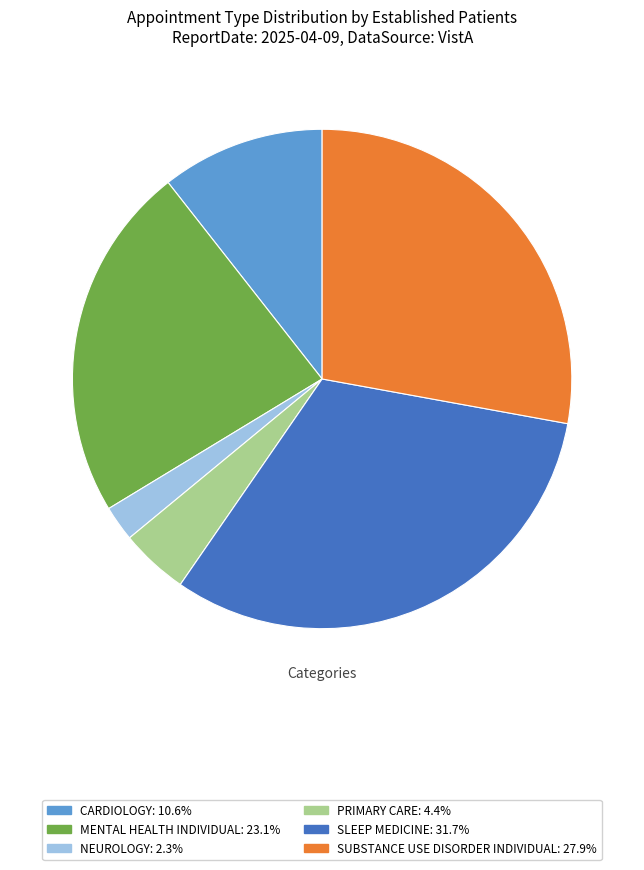

Combined, do SLEEP MEDICINE and PRIMARY CARE account for over 50%?

No